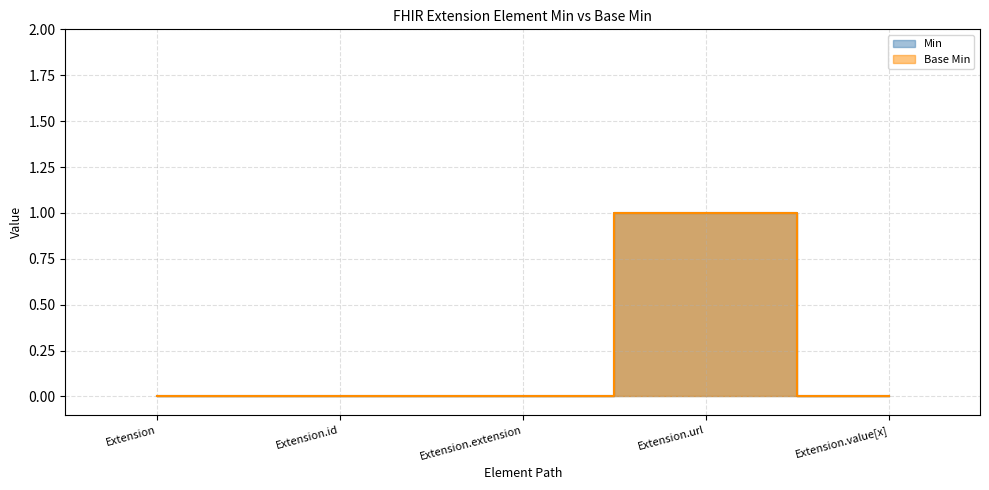

What is the difference between the maximum and second lowest values in the Min series?

1